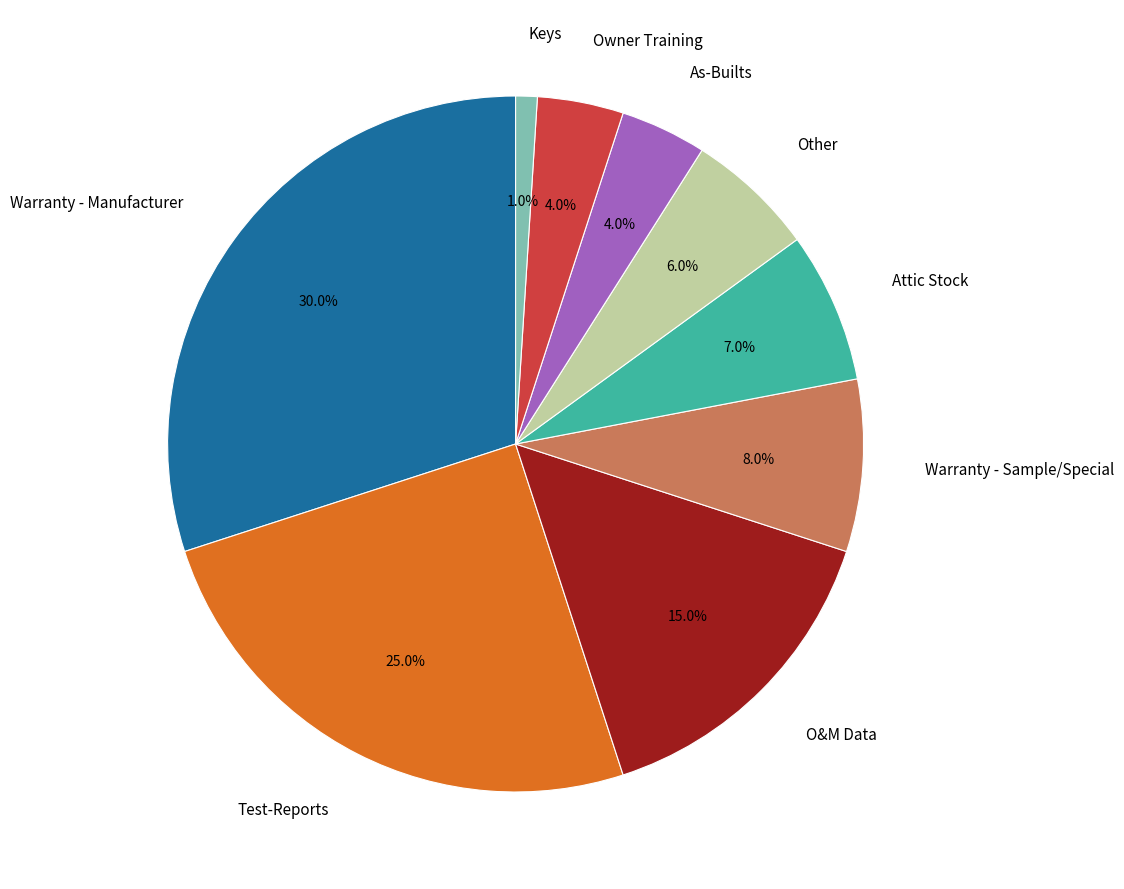

Approximately how many times larger is the value at Warranty - Sample/Special compared to Other?

1.3